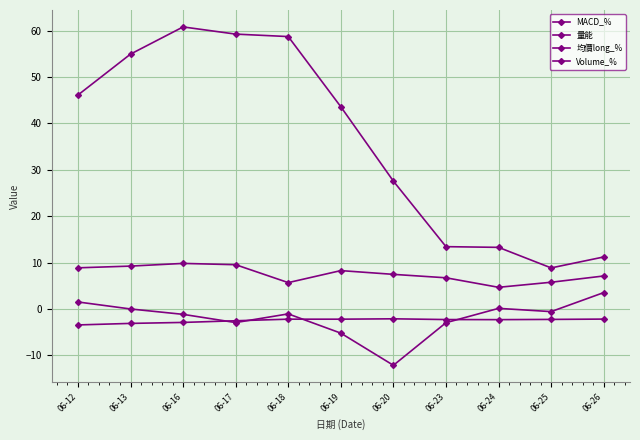

At how many categories does at least one series exceed 14?

7